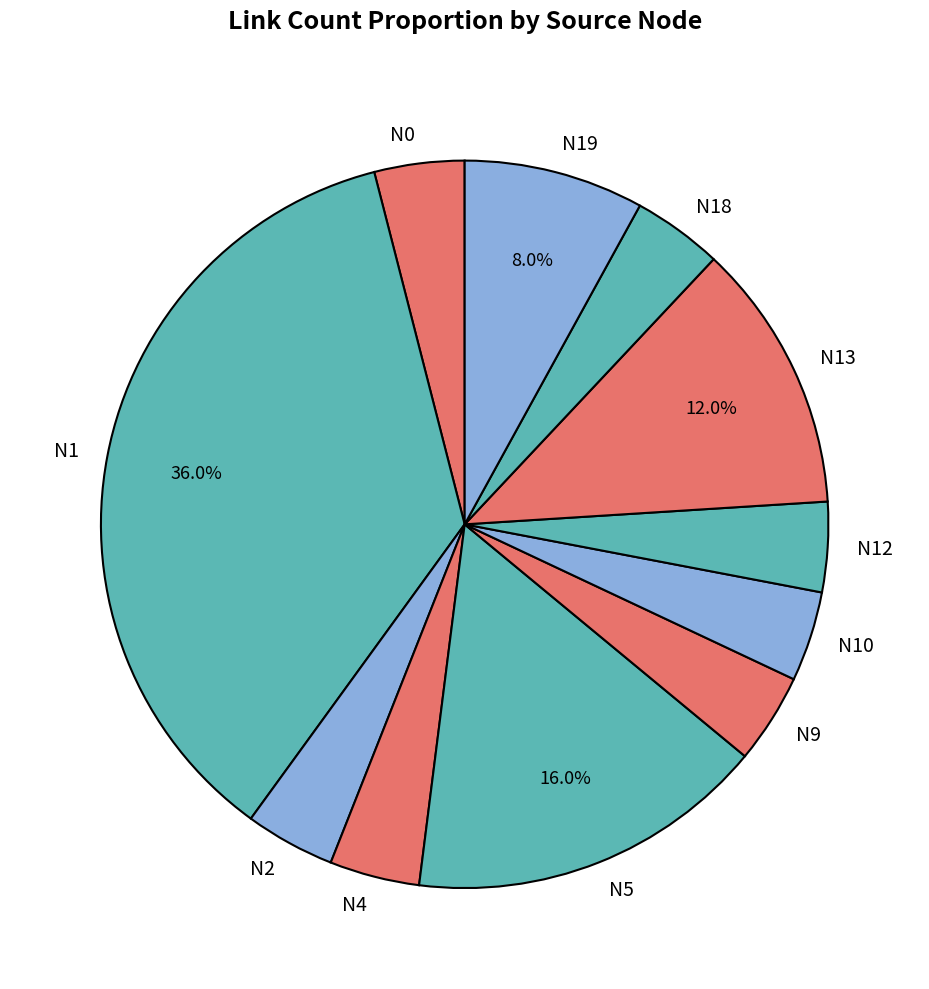

What is the ratio of the value at N4 to the value at N18?

1.0